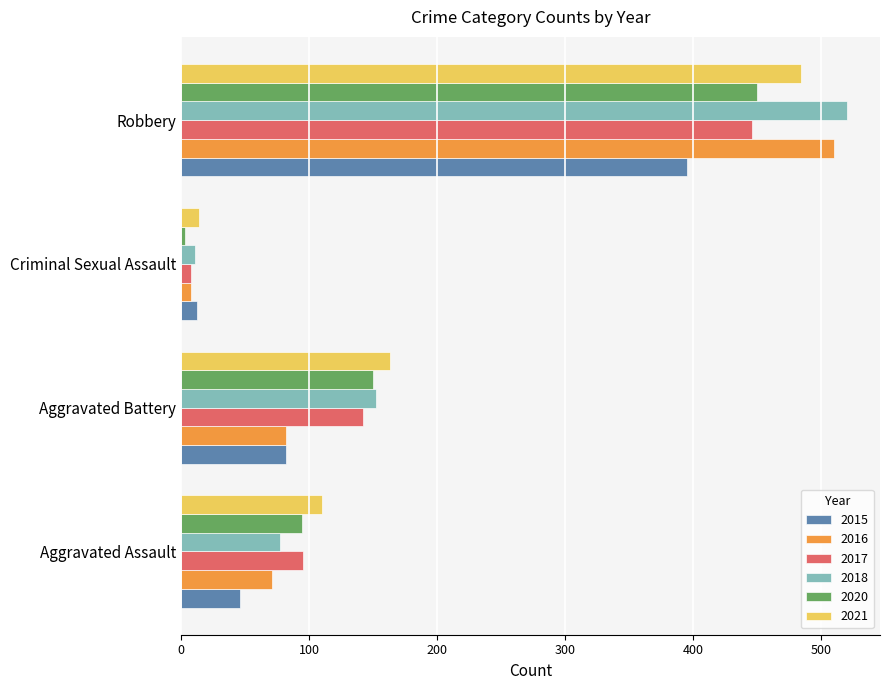

How many data points in 2018 are less than 152?

2